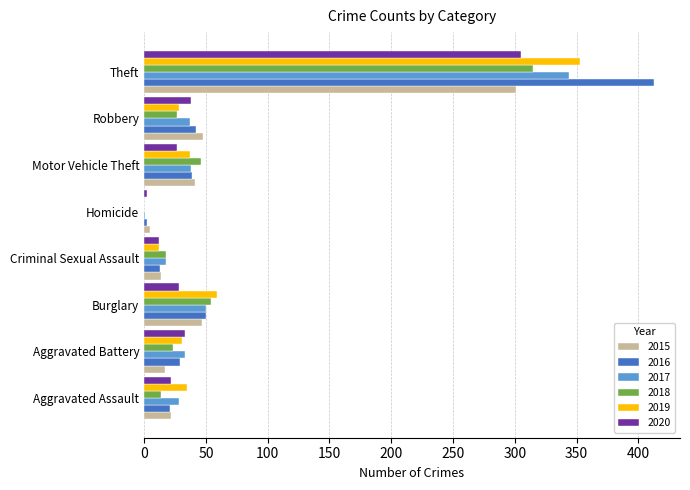

Which series has the largest range (max minus min)?

2016